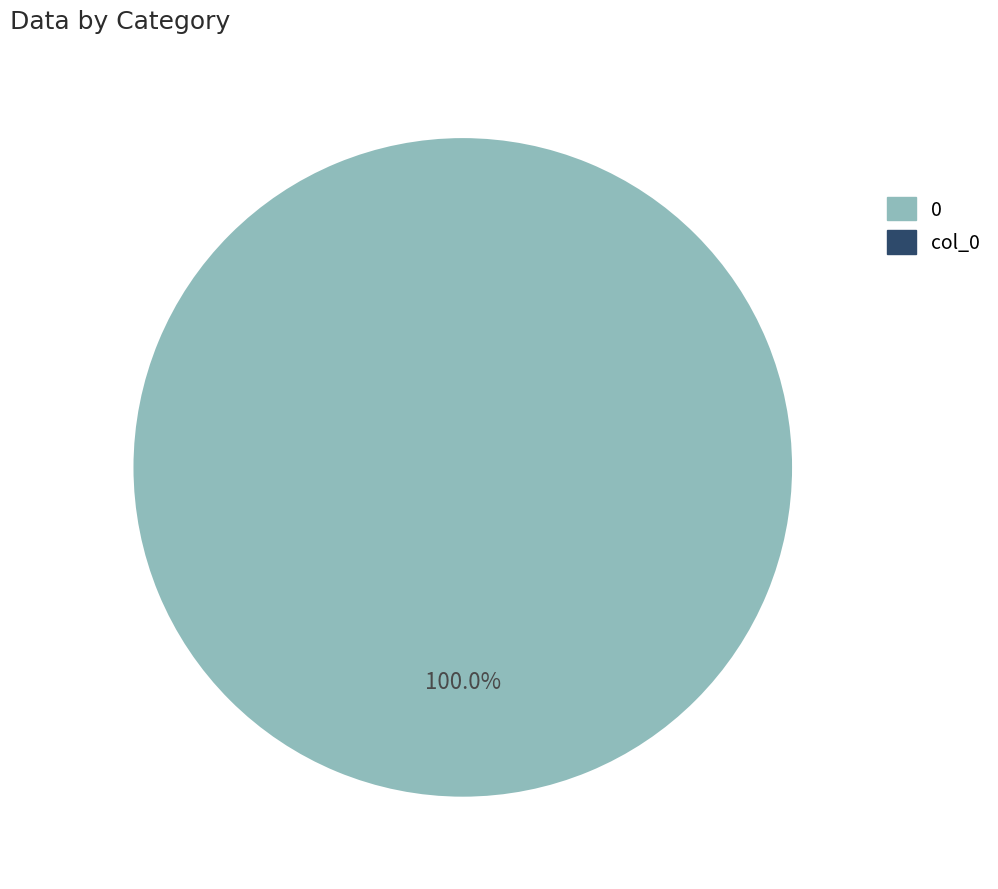

Is the sum of col_0 and 0 greater than half?

Yes